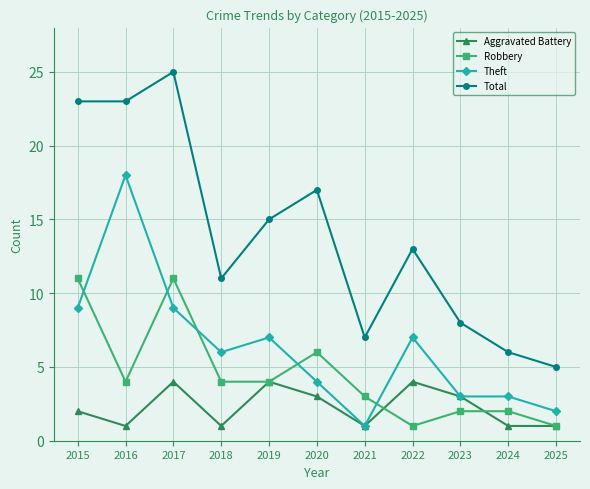

At which label does Total reach its minimum?

2025